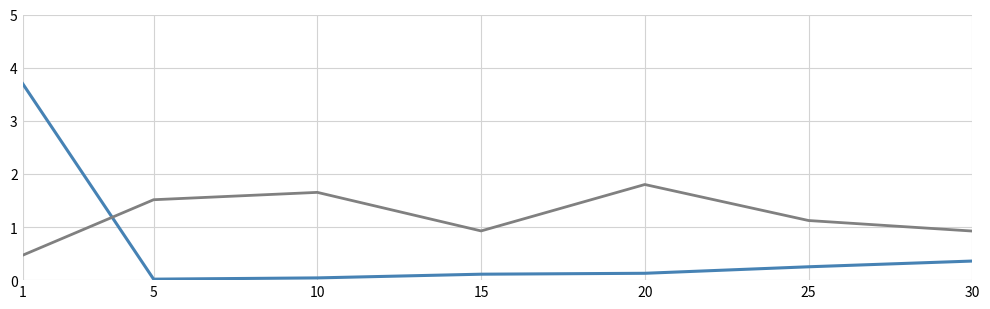

What is the spread (max minus min) of values at 1?

3.2